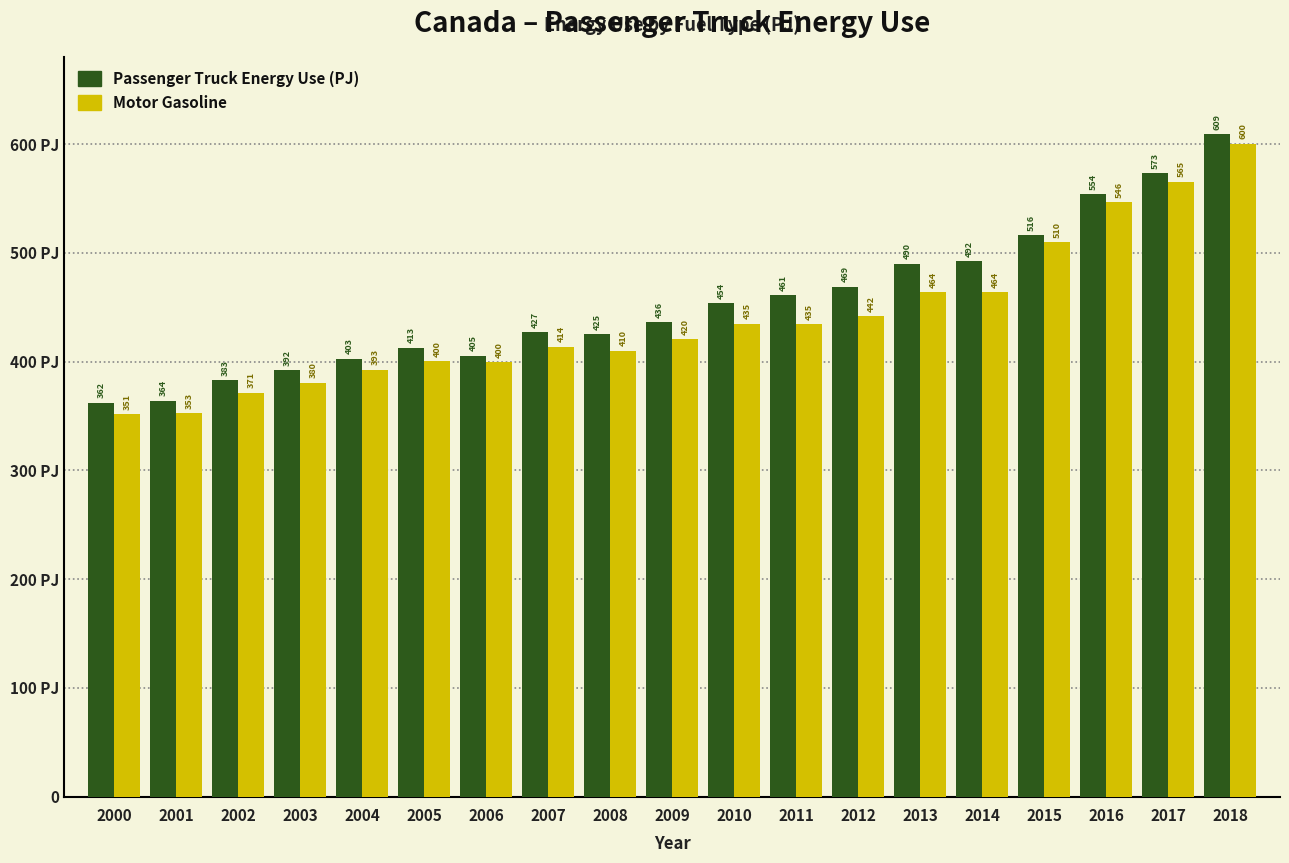

What are all the series names shown in the legend?

Passenger Truck Energy Use (PJ), Motor Gasoline